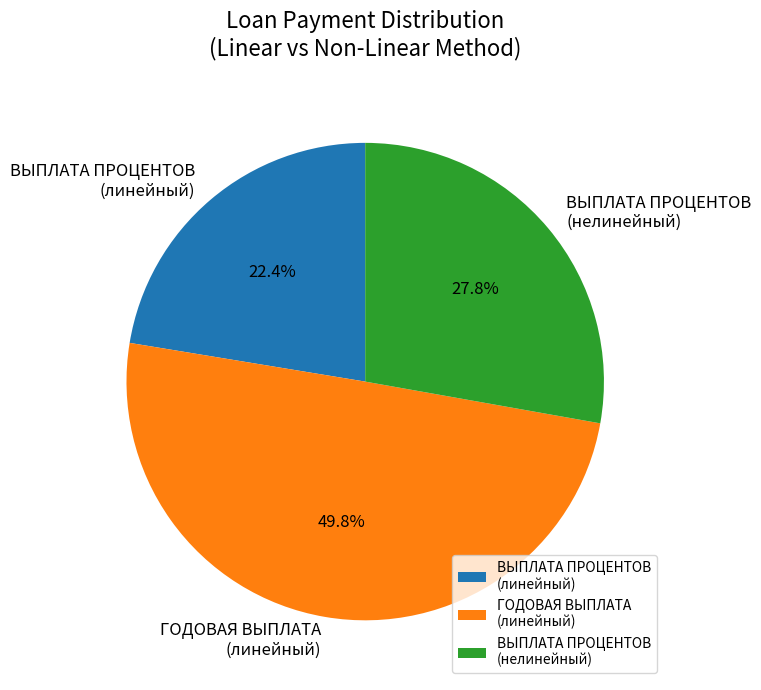

What is the ratio of the value at ВЫПЛАТА ПРОЦЕНТОВ (нелинейный) to the value at ГОДОВАЯ ВЫПЛАТА (линейный)?

0.6